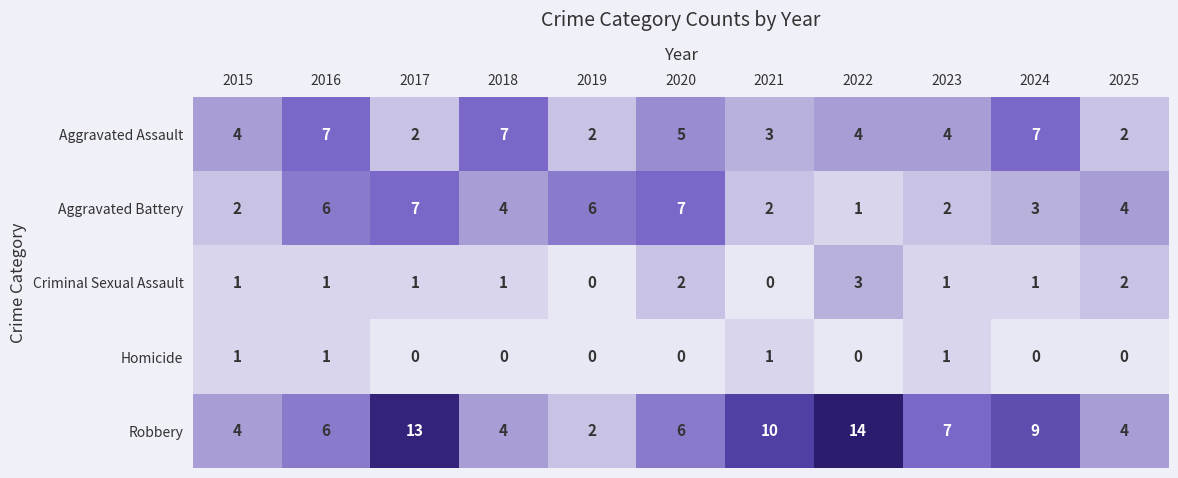

Which series has the largest total across all categories?

Robbery